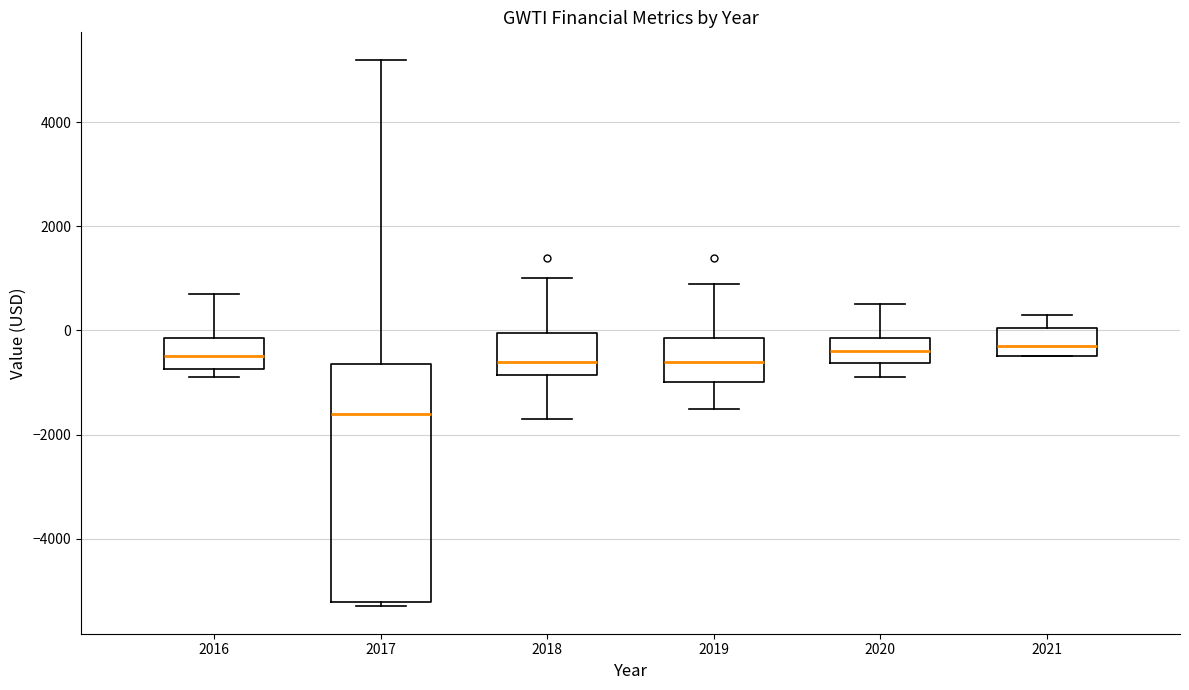

Which box's median line is the lowest?

2017